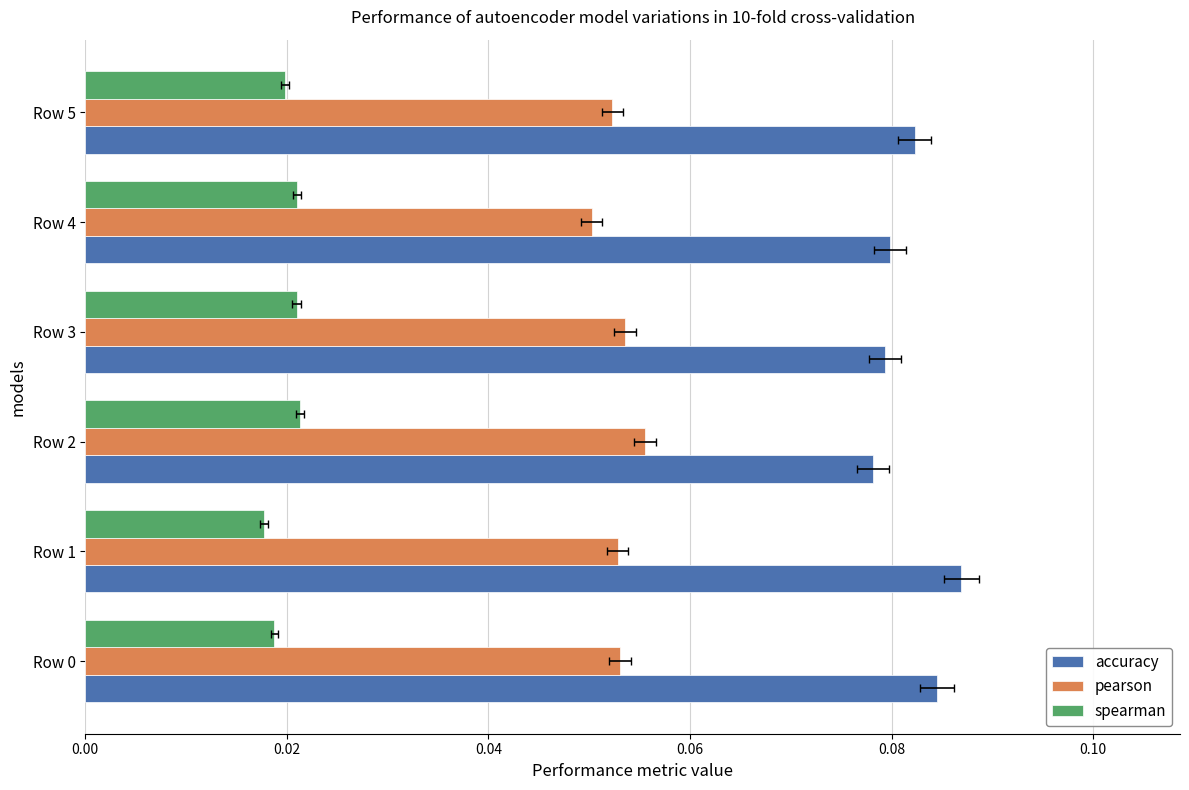

Which series has the largest total across all categories?

accuracy